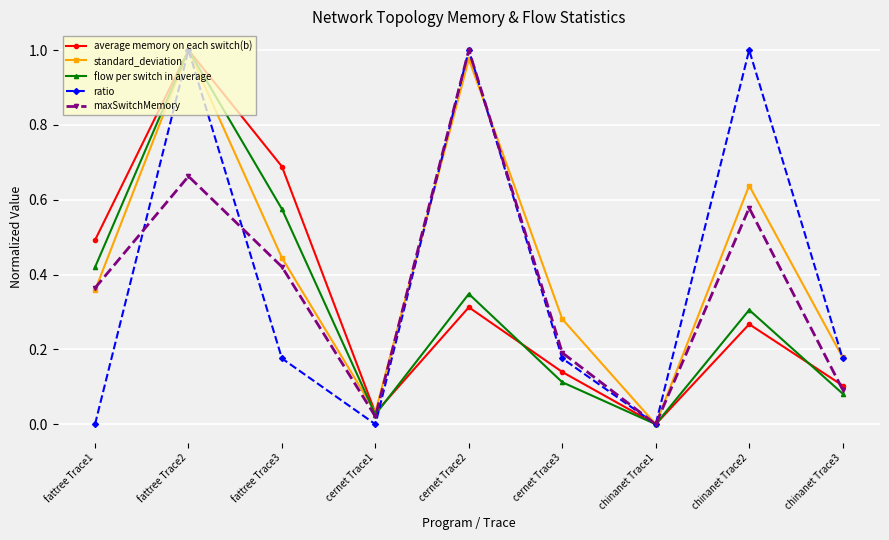

Between fattree Trace3 and chinanet Trace3, which series saw the biggest shift?

average memory on each switch(b)